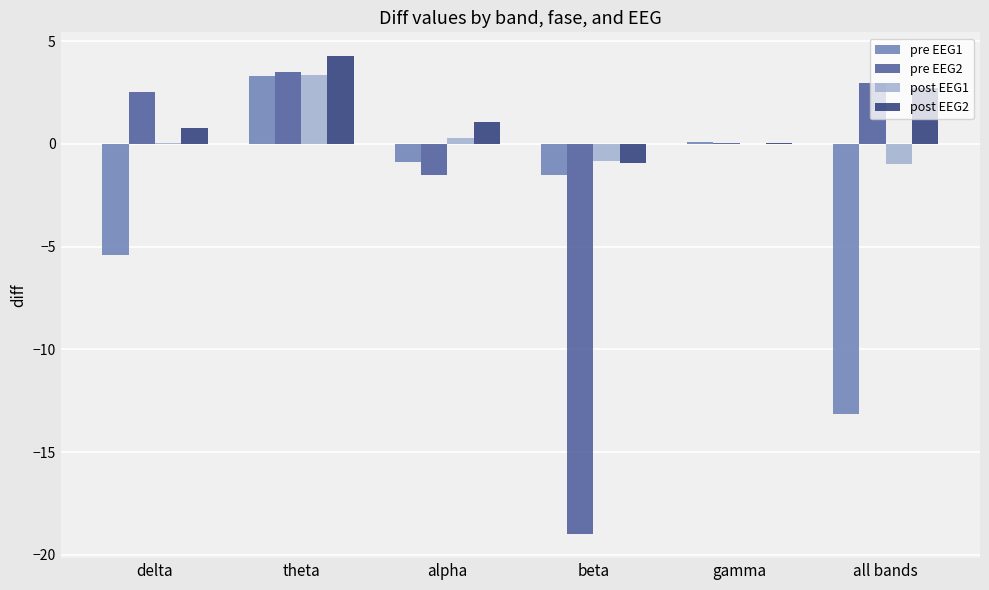

Where does the pre EEG2 series first go above 2?

delta